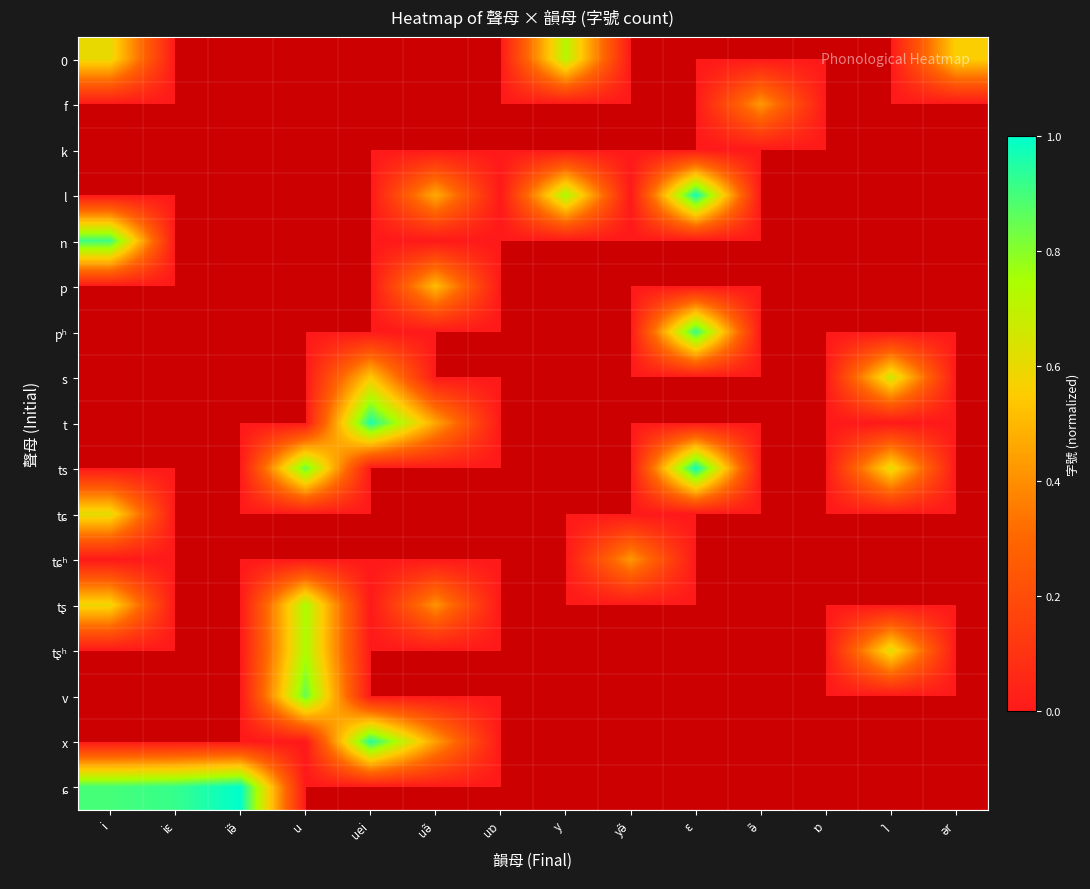

True or false: tʂʰ has a value of 0.0 at iɛ.

True